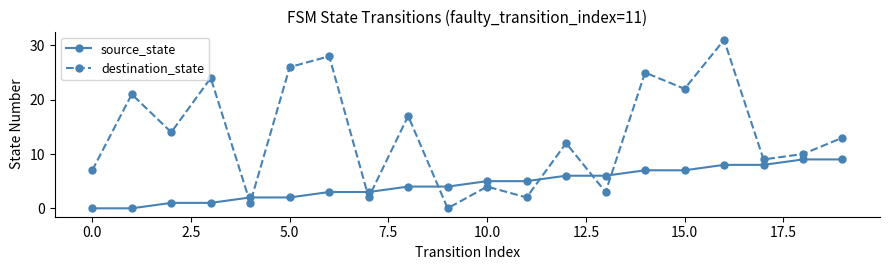

What is the sum of all destination_state values?

271